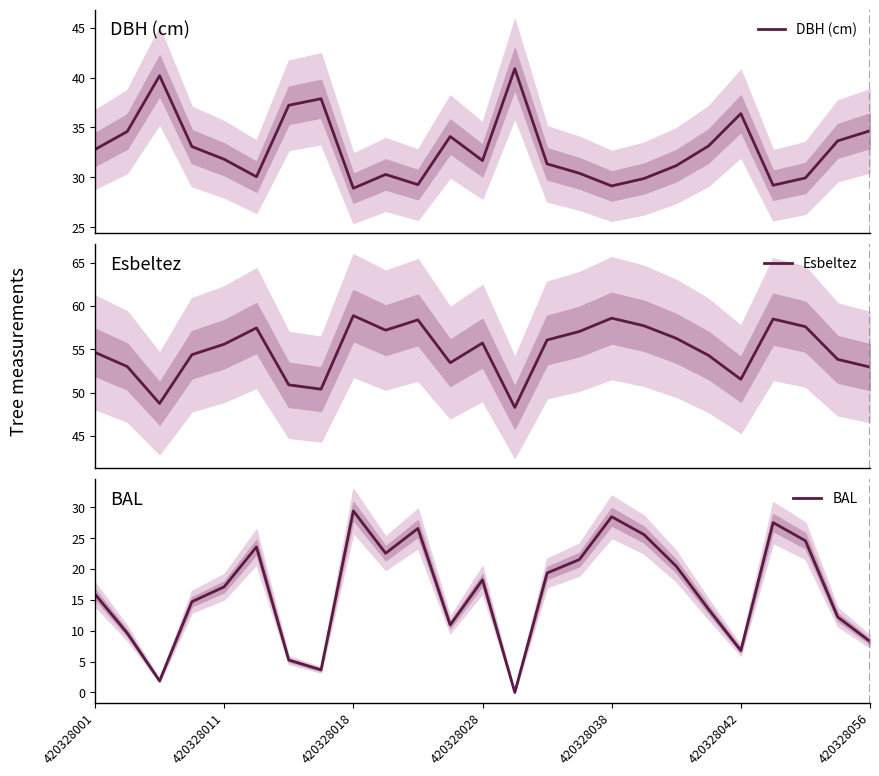

What is the value of the BAL point at the 16th from the left?

21.5